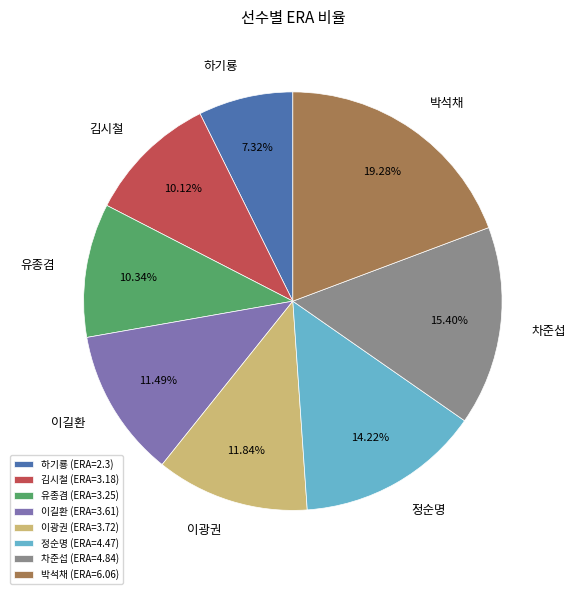

Is the sum of 하기룡 and 이광권 greater than half?

No